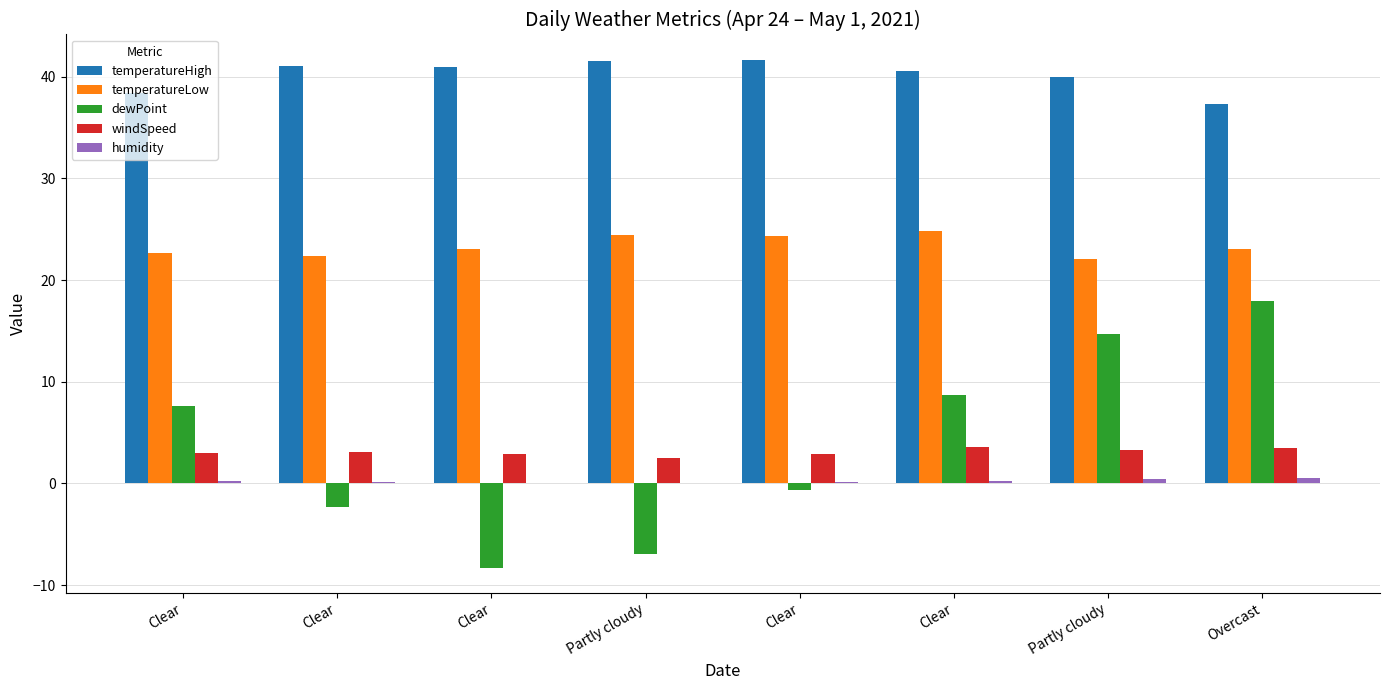

At which category does the chart reach its minimum across all series?

Clear